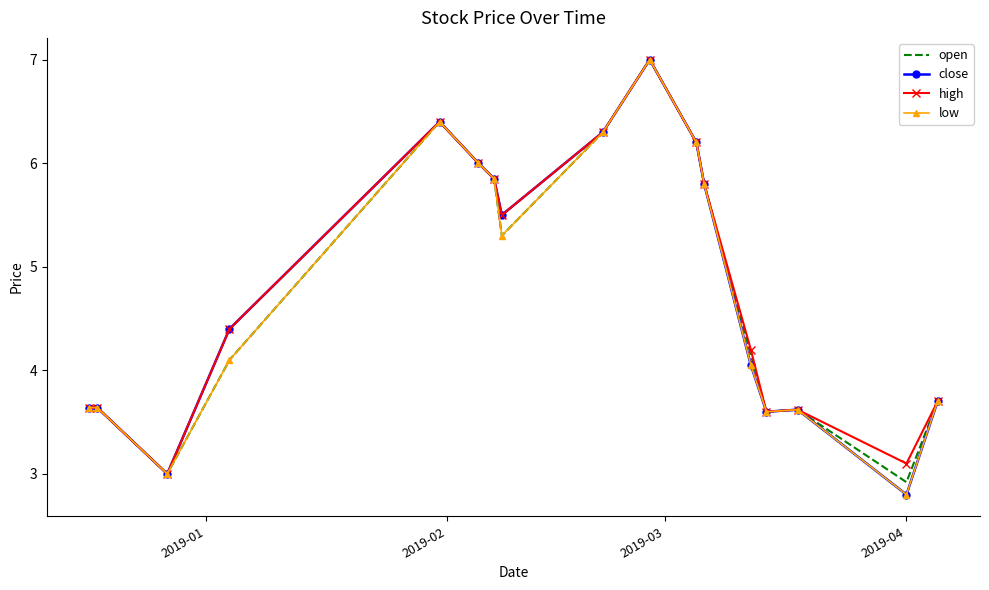

What is the maximum value shown in the chart?

7.0